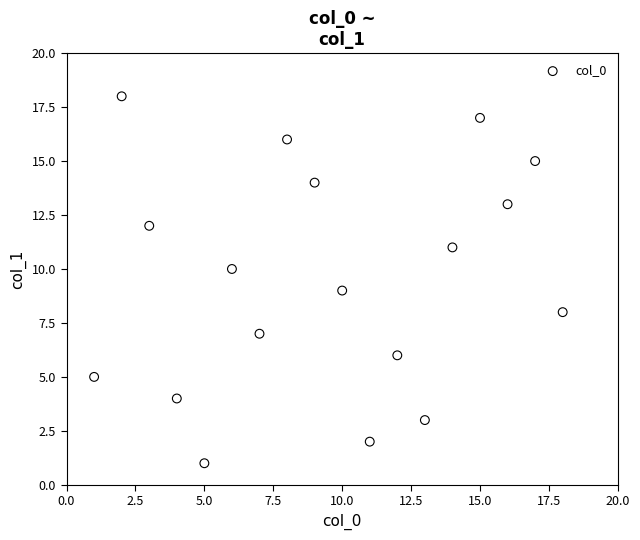

What is the range of X values (max minus min)?

17